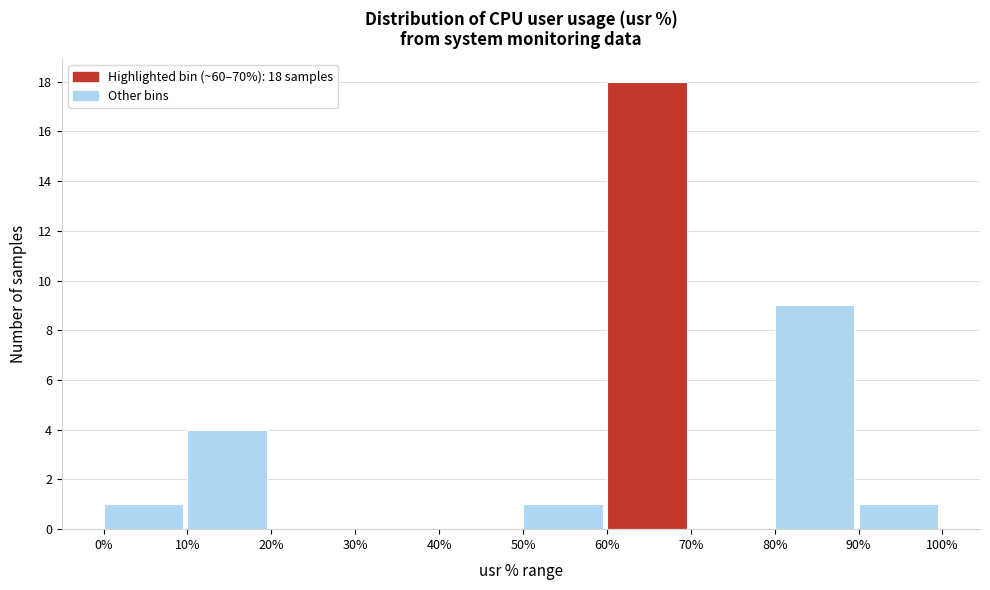

Over which range of the x-axis is the bar tallest?

60% to 70%